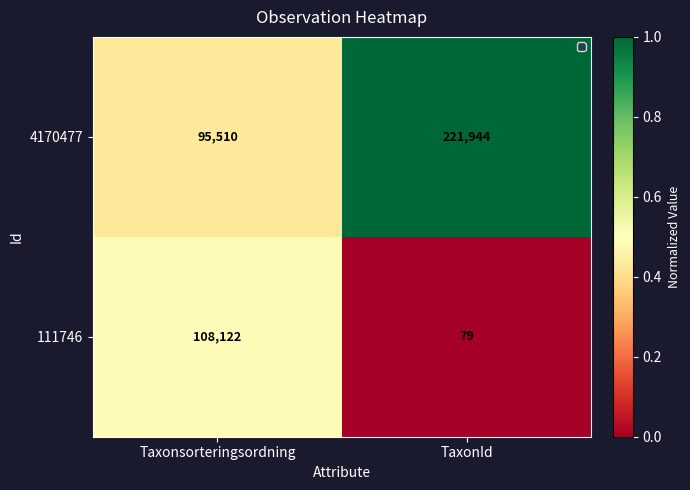

Is it true that 111746 equals 108122 at Taxonsorteringsordning?

True